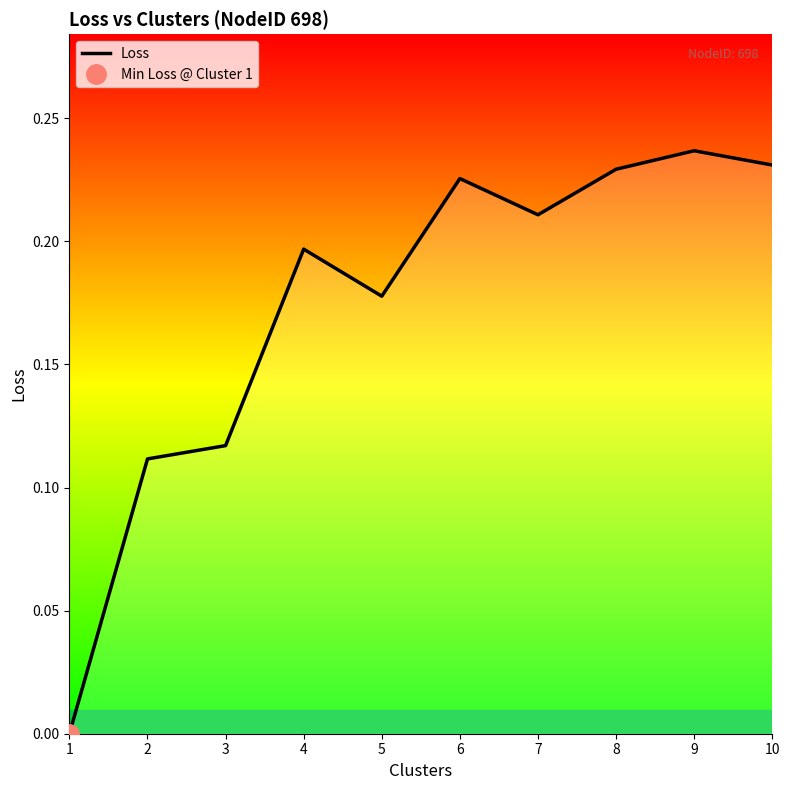

What is the sum of the values at 7 and 8?

0.4